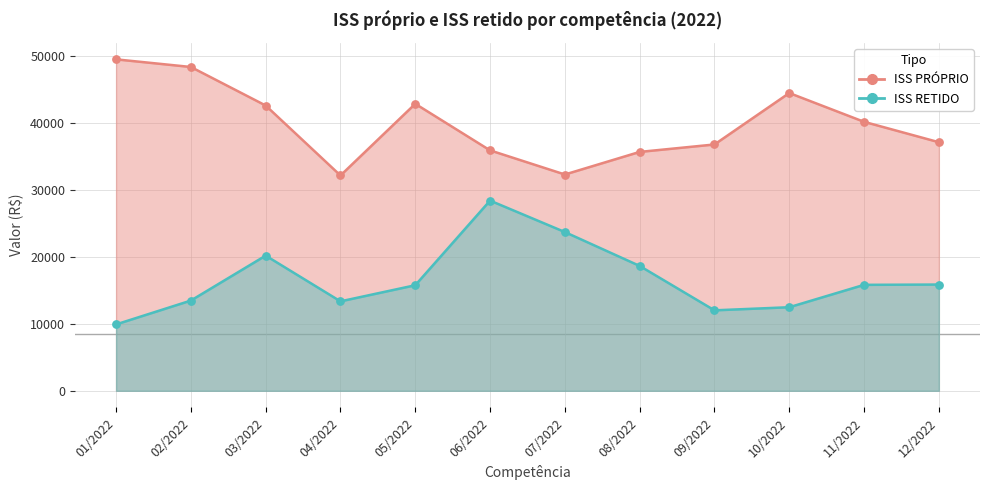

Which series contains the lowest Y value?

ISS RETIDO